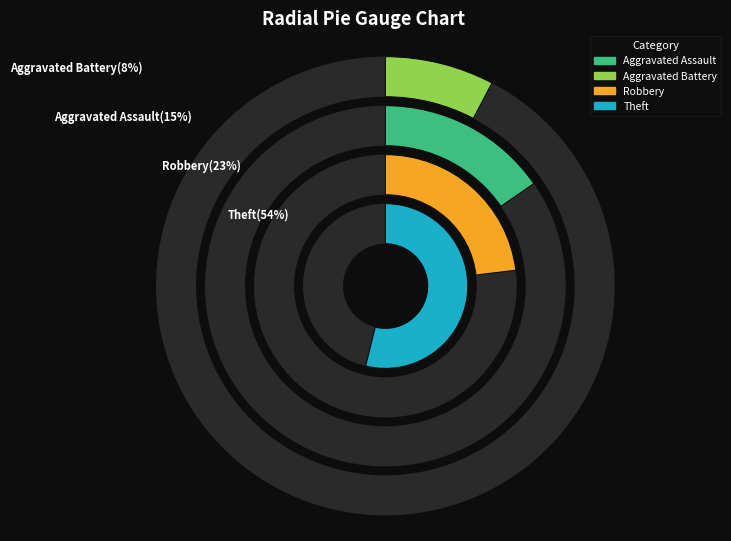

To the nearest percent, what is the difference between the largest and smallest slice percentages?

46%